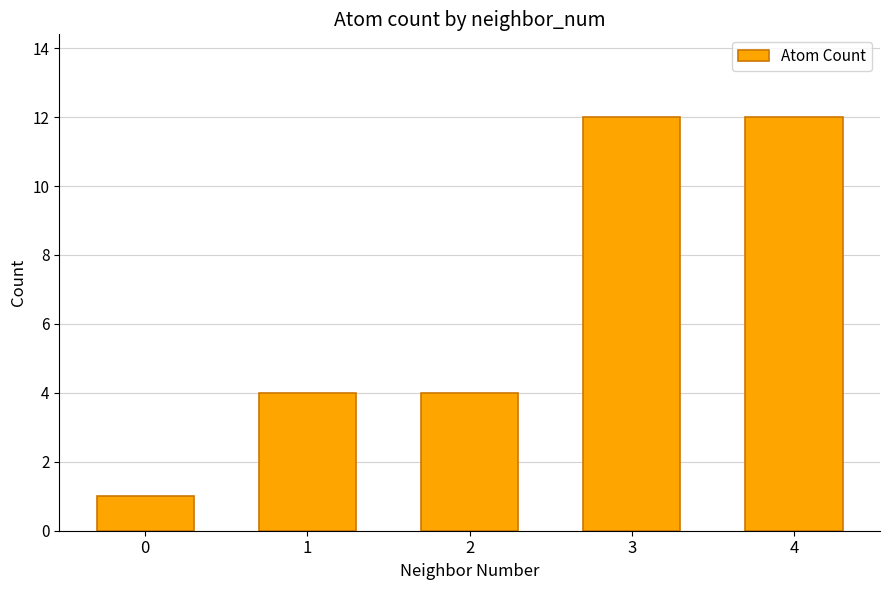

What is the maximum value shown in the chart?

12